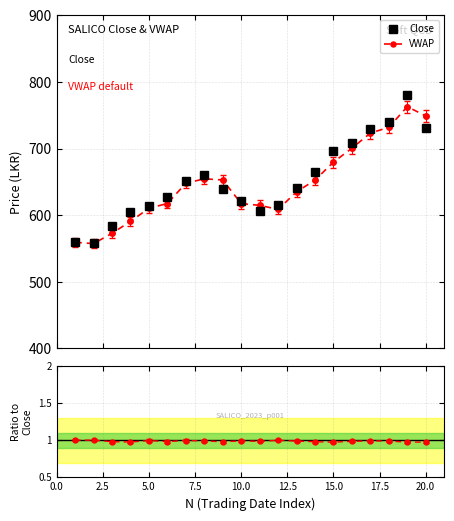

True or false: VWAP / Close has more than 1 points higher than both neighbors.

True